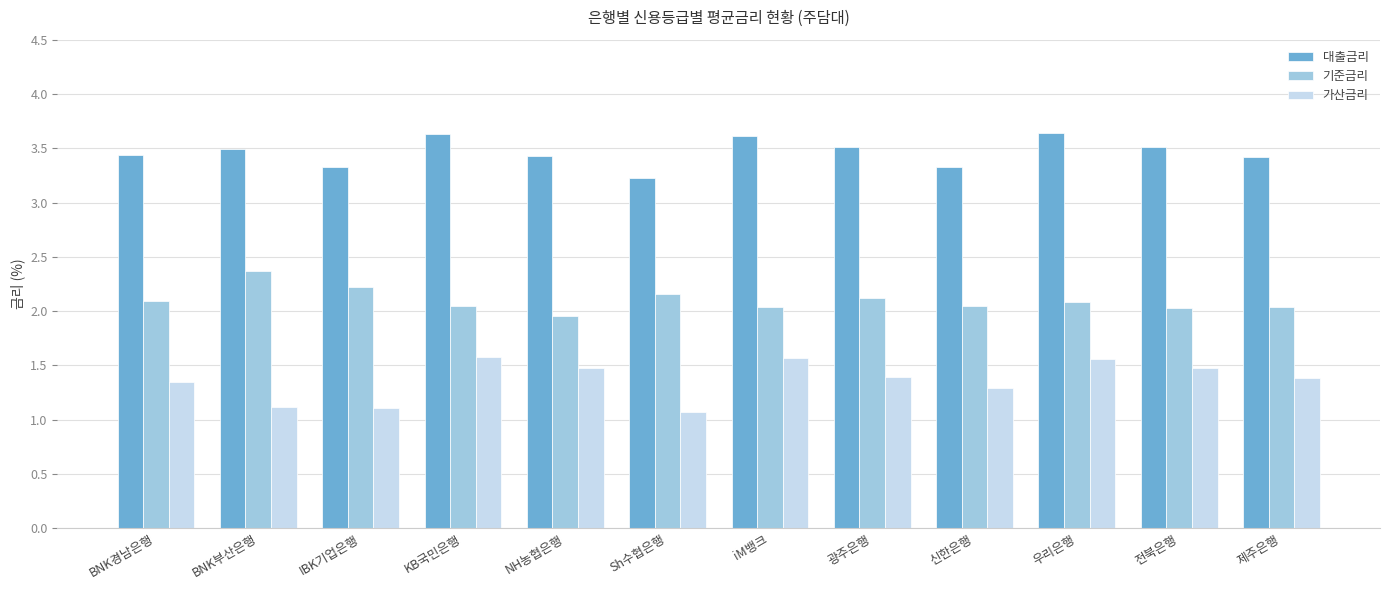

What is the difference between the maximum and minimum values in the 기준금리 series?

0.4